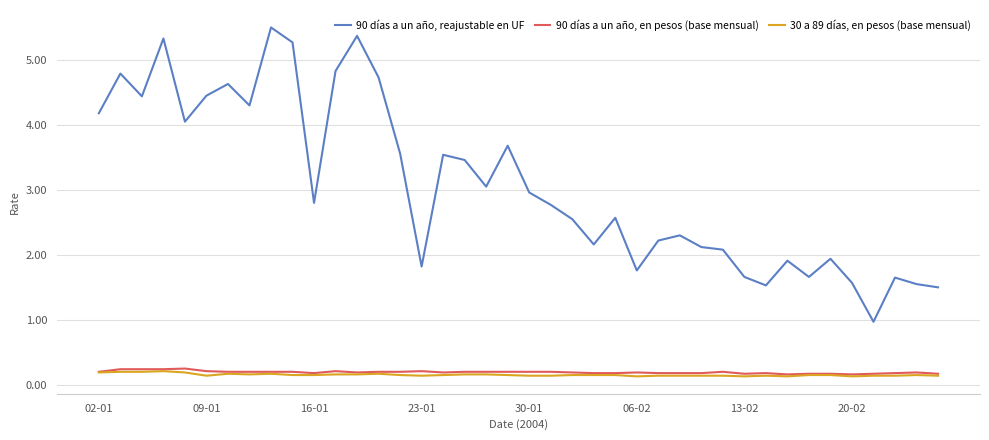

True or false: 90 días a un año, en pesos (base mensual) and 90 días a un año, reajustable en UF intersect in this chart.

False